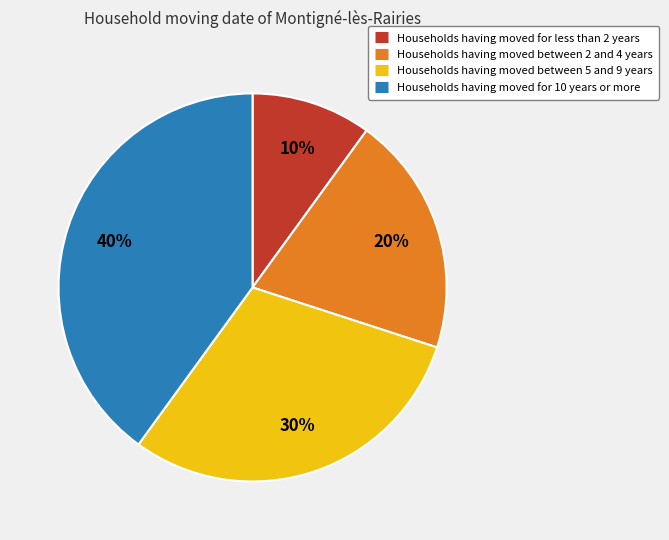

Is there a majority slice in this chart?

No